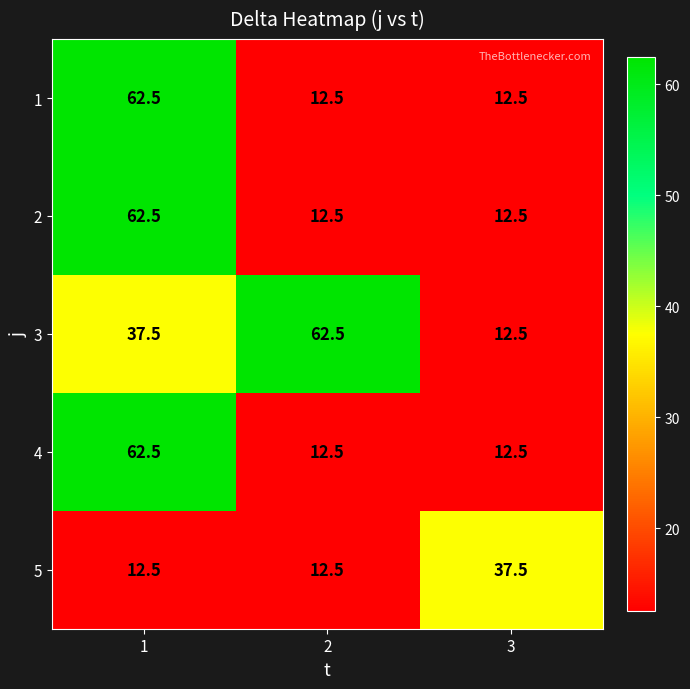

Read the 4 value at 1.

62.5